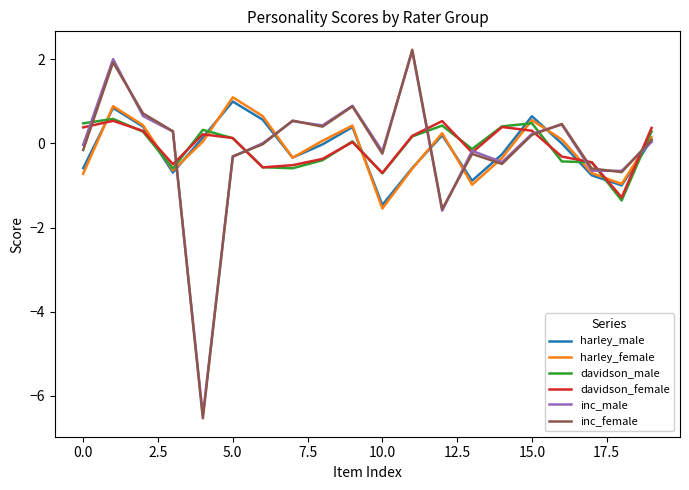

What is the sum of all inc_female values?

-3.1